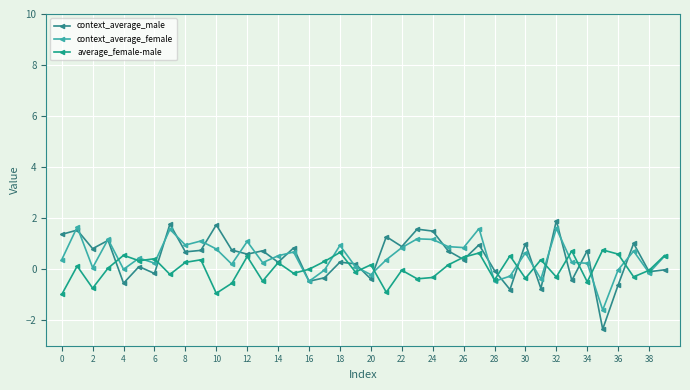

True or false: average_female-male has more than 1 interior local peaks.

True